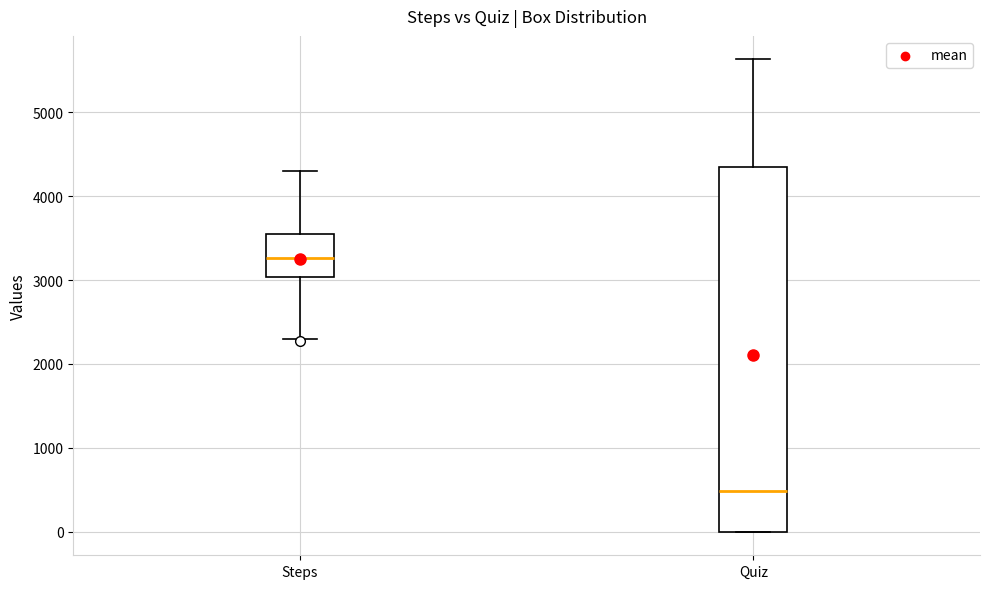

Reading left to right, read every box against the y-axis: the position of its median line, the range the box covers, and the ends of its whiskers. The values are not printed on the chart, so give them approximately, as read against the axis.

Steps: median 3300, box 3000 to 3500, whiskers 2300 to 4300
Quiz: median 500, box 0 to 4400, whiskers 0 to 5600